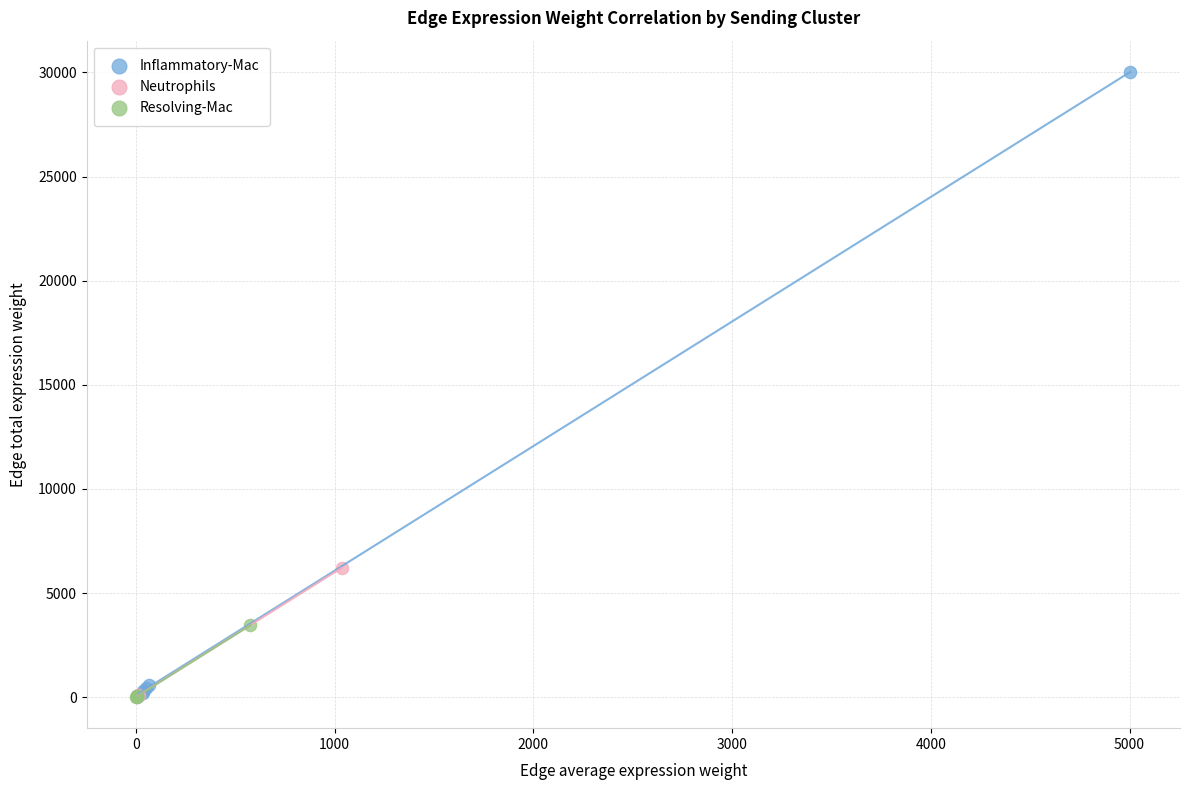

Which series contains the highest Y value?

Inflammatory-Mac